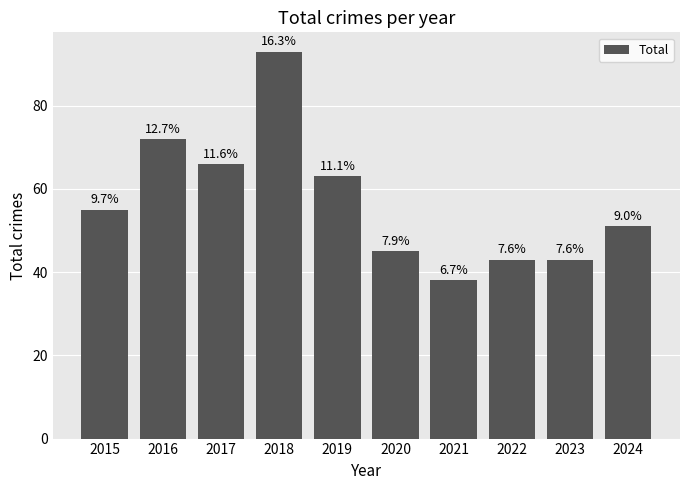

What is the difference between the maximum and minimum values?

55